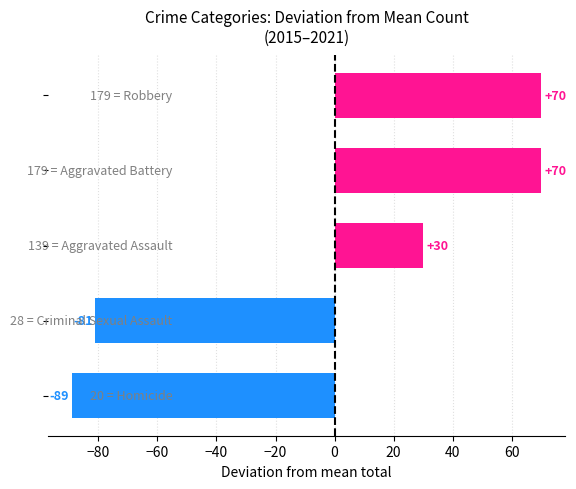

What is the minimum value shown in the chart?

-89